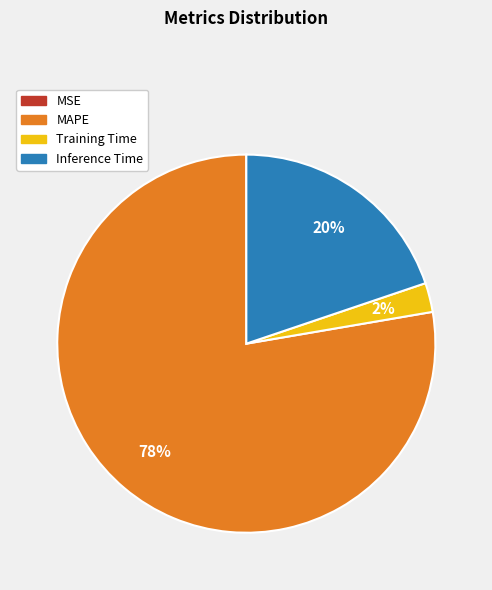

What is the majority slice?

MAPE